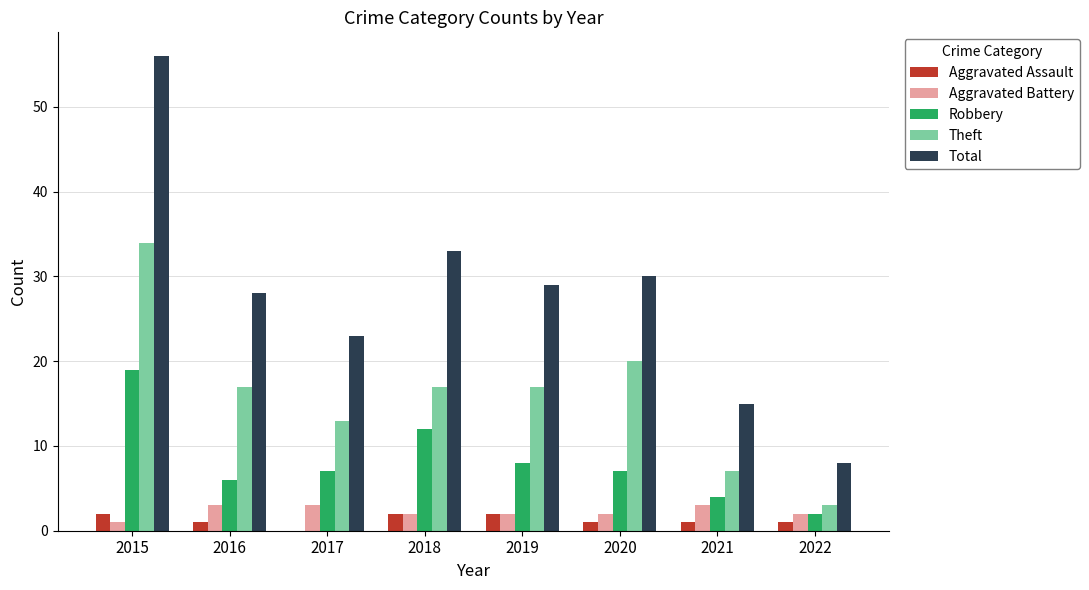

Between 2015 and 2021, which series saw the biggest shift?

Total